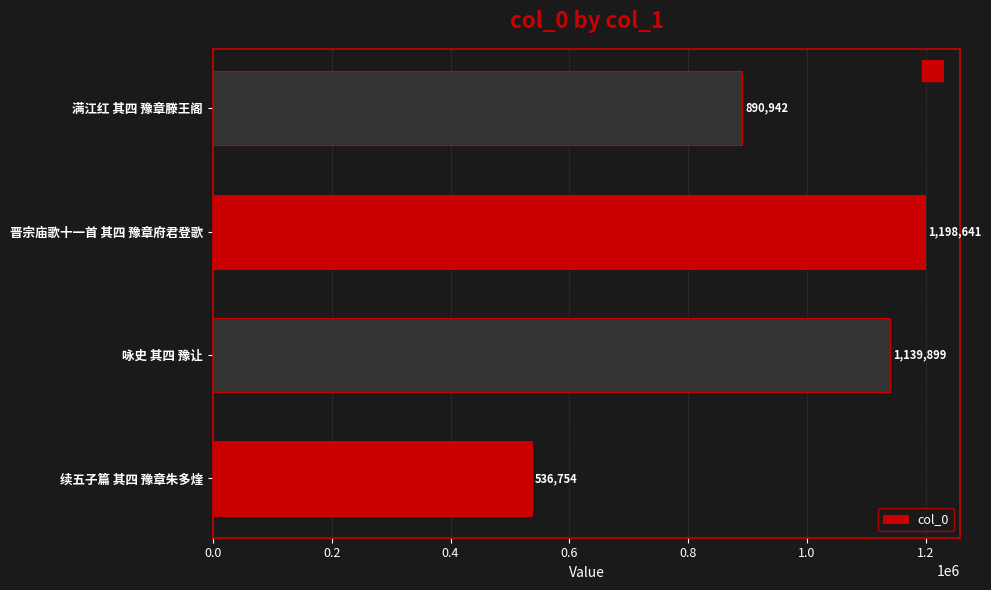

List the labels in order of value, largest first.

晋宗庙歌十一首 其四 豫章府君登歌, 咏史 其四 豫让, 满江红 其四 豫章滕王阁, 续五子篇 其四 豫章朱多煃